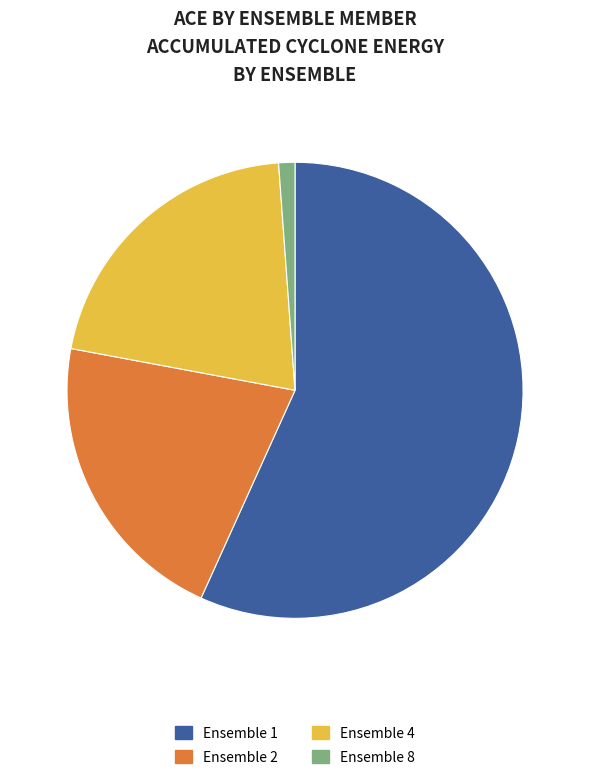

What is the largest slice in the pie chart?

Ensemble 1